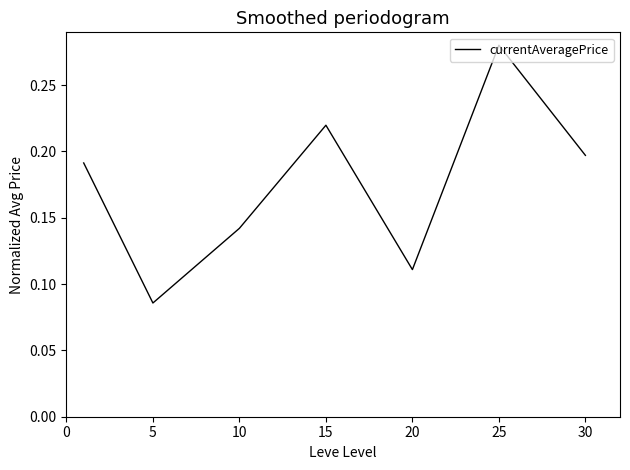

Does the chart display data point markers on the line(s)?

No